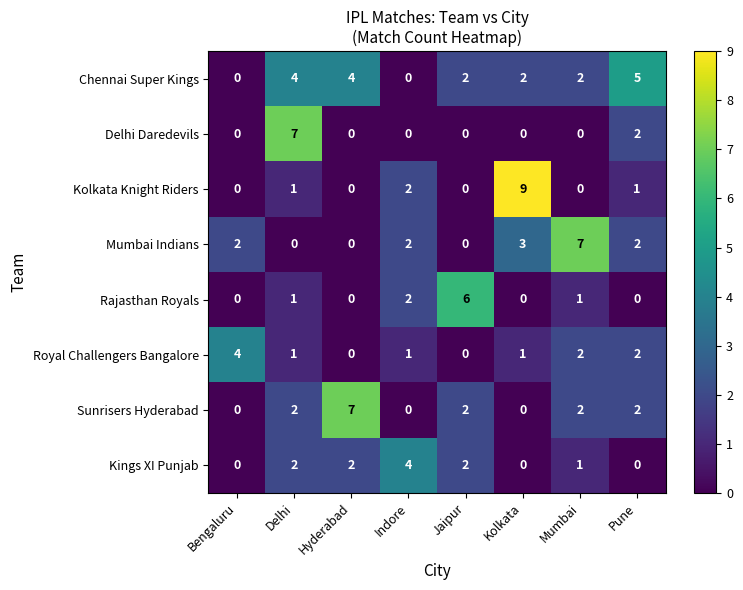

What is the difference between the maximum and minimum values in the Chennai Super Kings series?

5